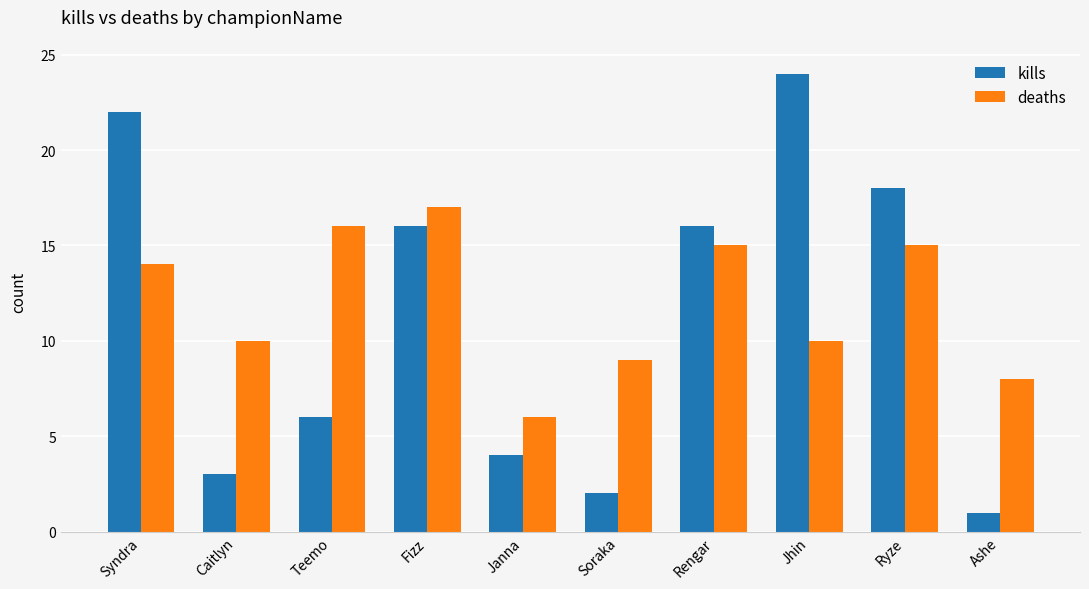

What is the difference between the kills values at Ashe and Jhin?

23